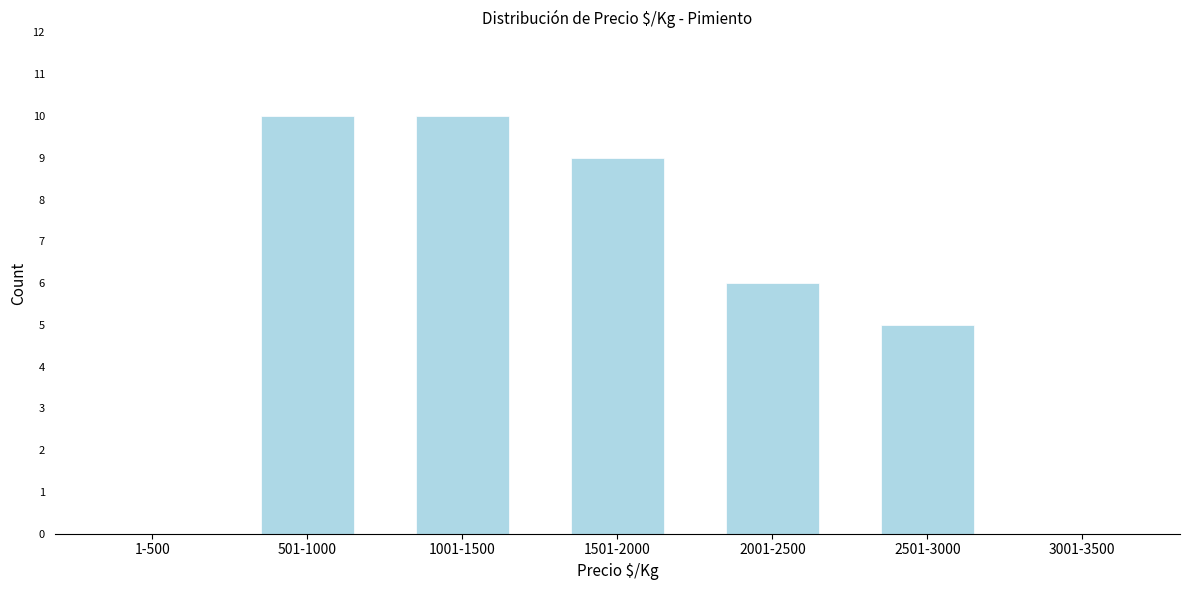

Reading left to right, transcribe all the data shown in this chart.

1-500=0	501-1000=10	1001-1500=10	1501-2000=9	2001-2500=6	2501-3000=5	3001-3500=0